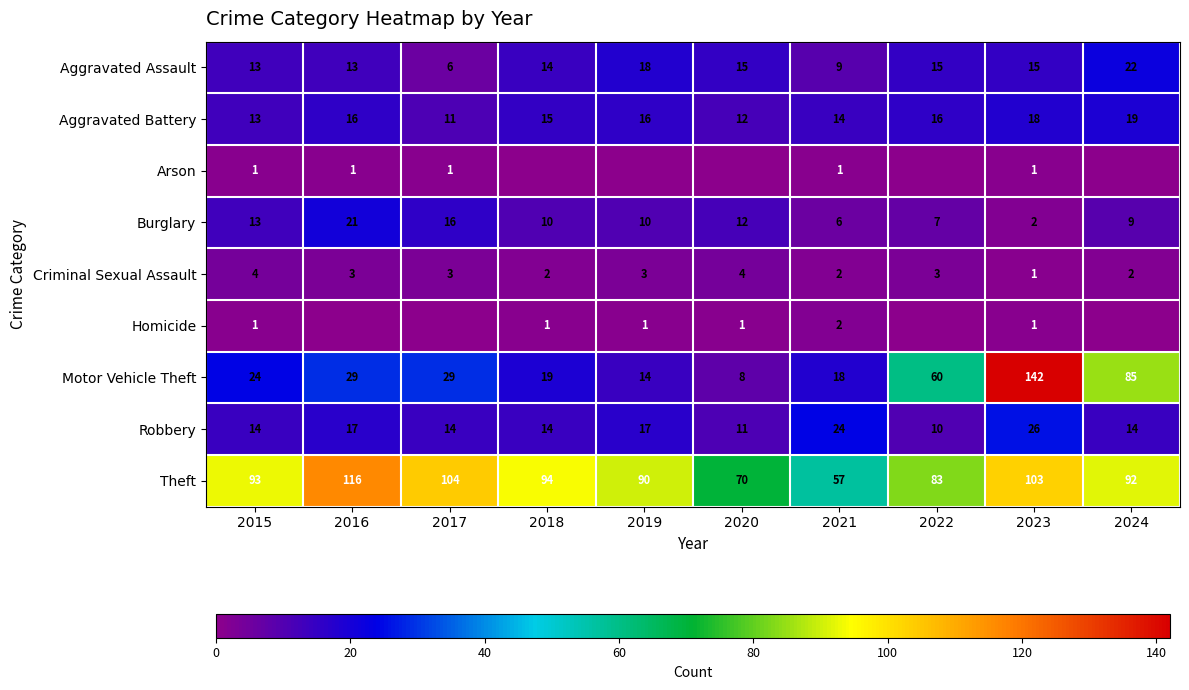

Is the value of Homicide at 2020 greater than the value of Theft at 2023?

No